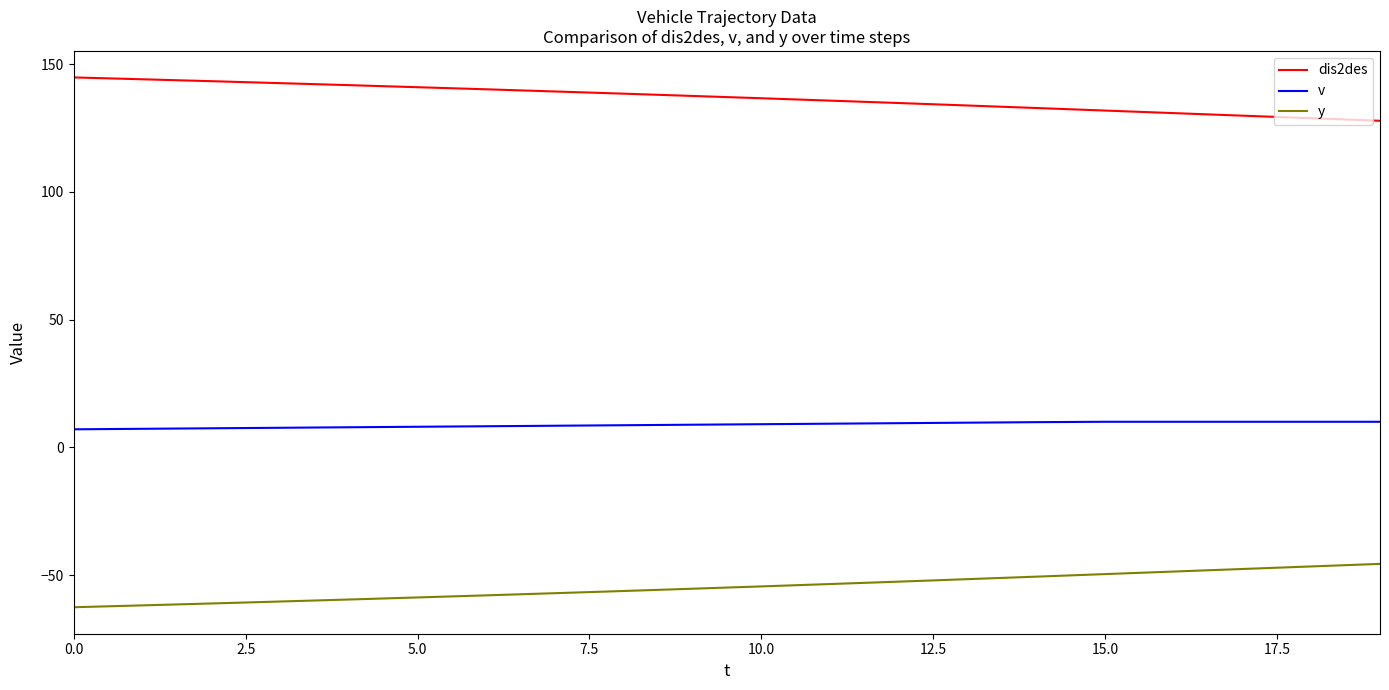

Which series has the largest total across all categories?

dis2des